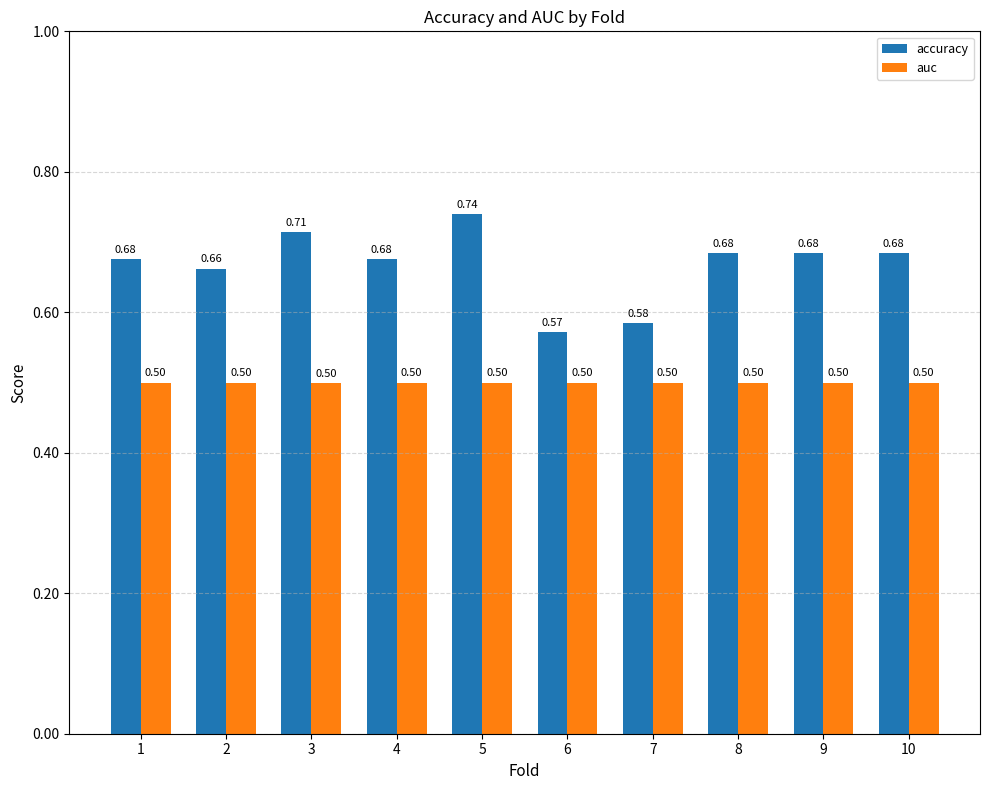

Is it true that auc equals 0.9 at 7?

False